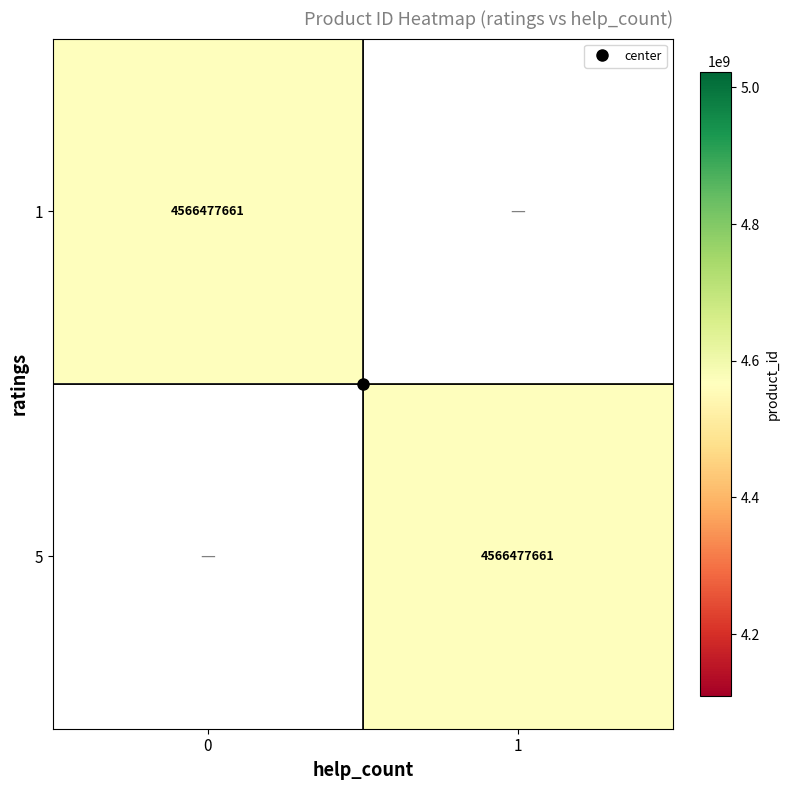

Between 1 and 5, which series saw the biggest shift?

1